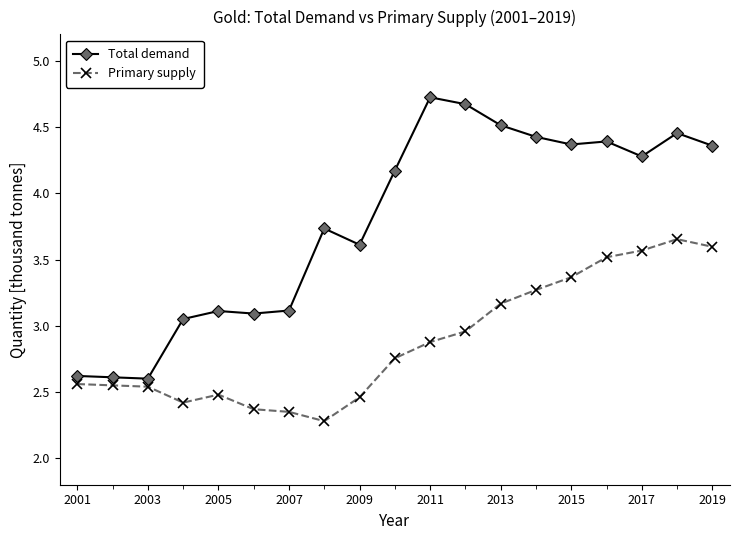

Which series has the widest spread of values?

Total demand